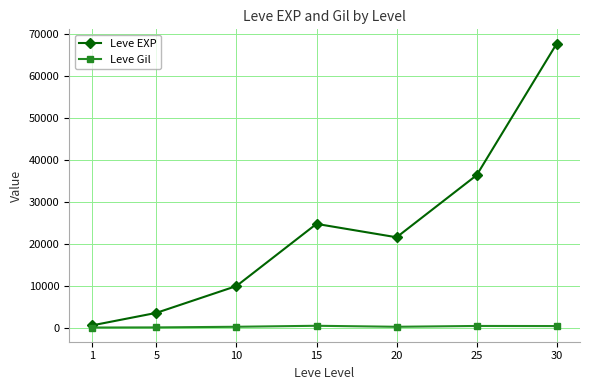

Which series has the largest total across all categories?

Leve EXP